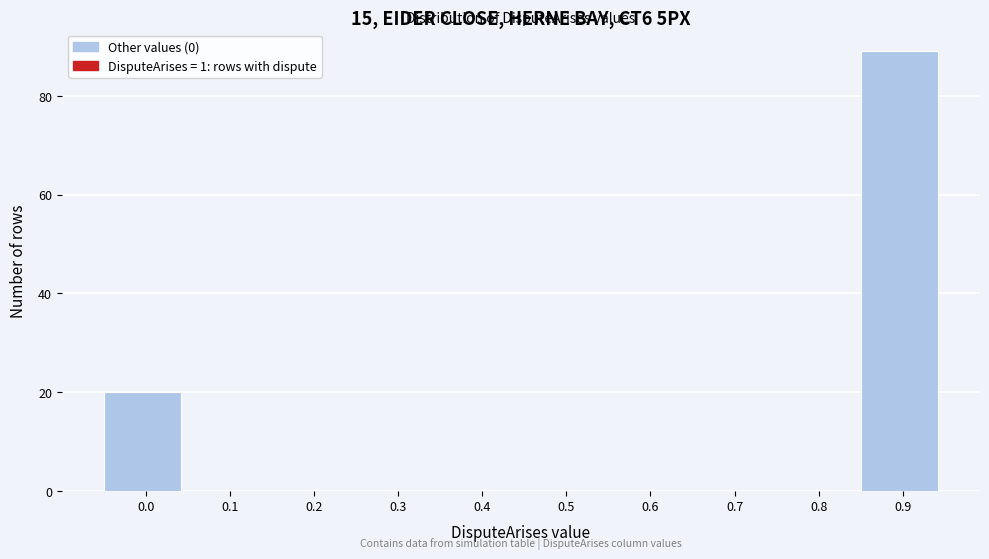

Reading right to left, extract all data points from this chart.

0.9=89	0.8=0	0.7=0	0.6=0	0.5=0	0.4=0	0.3=0	0.2=0	0.1=0	0.0=20